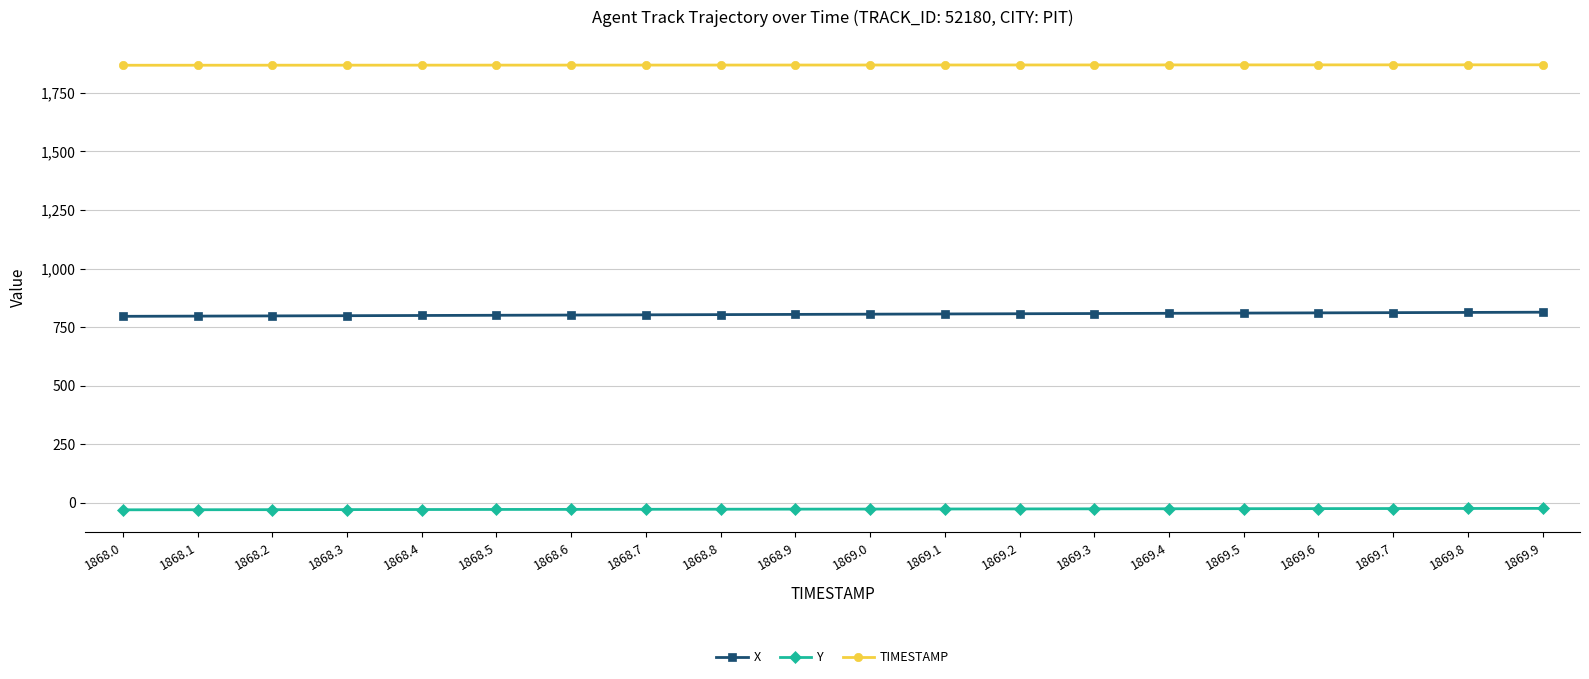

How many distinct data groups are displayed?

3